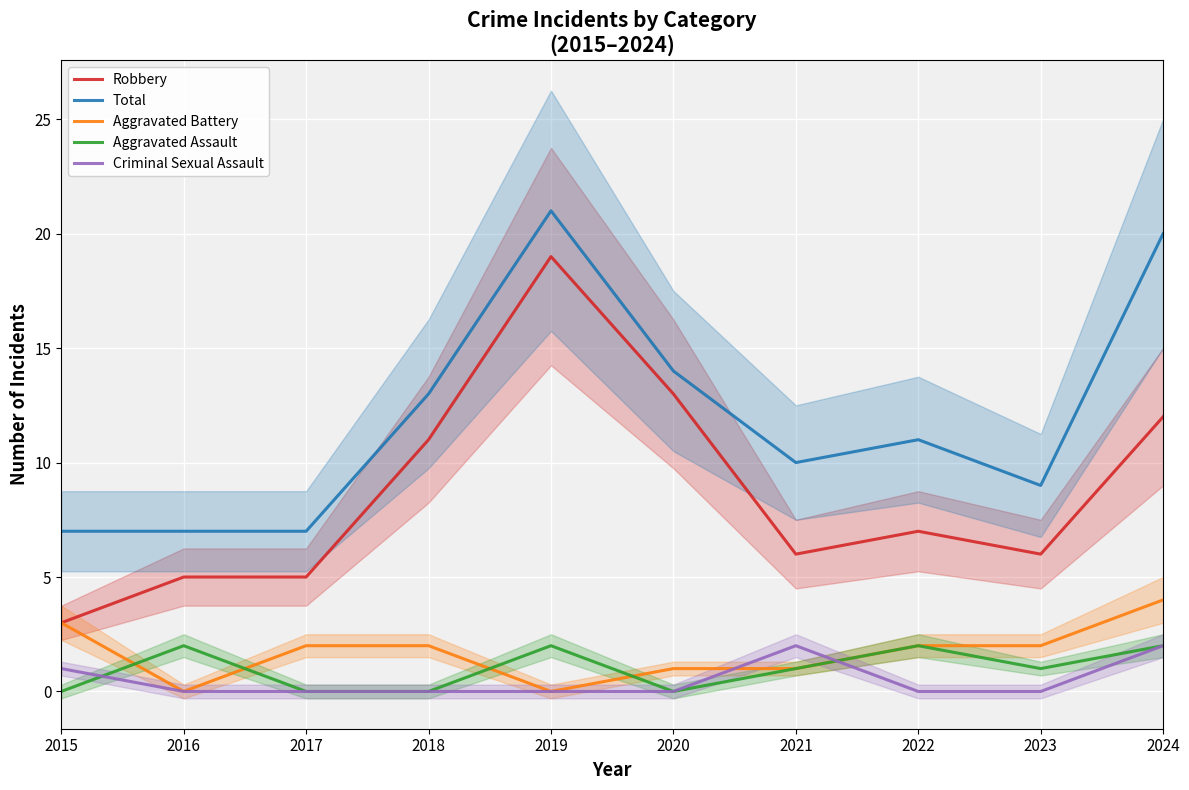

What is the sum of all Aggravated Battery values?

17